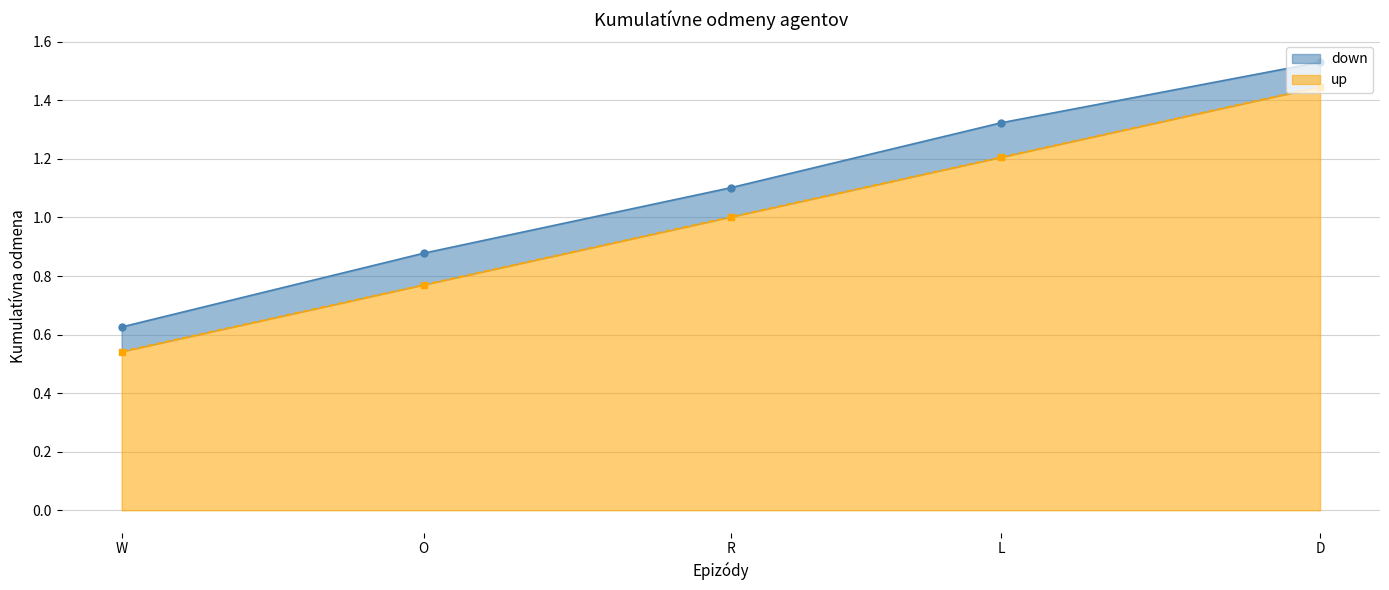

What are all the series names shown in the legend?

down, up